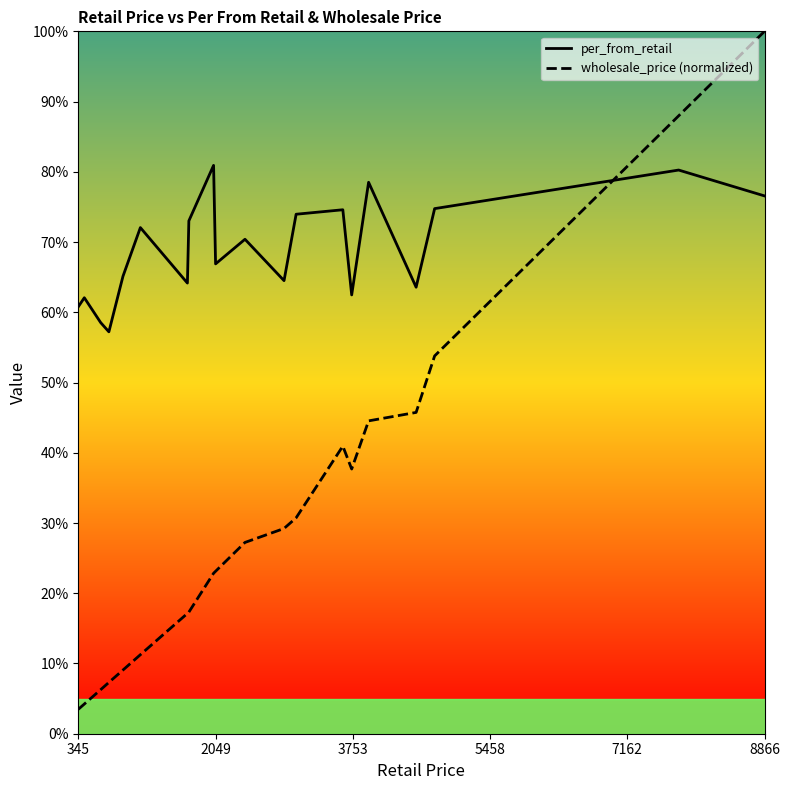

What is the spread (max minus min) of values at 345?

0.6